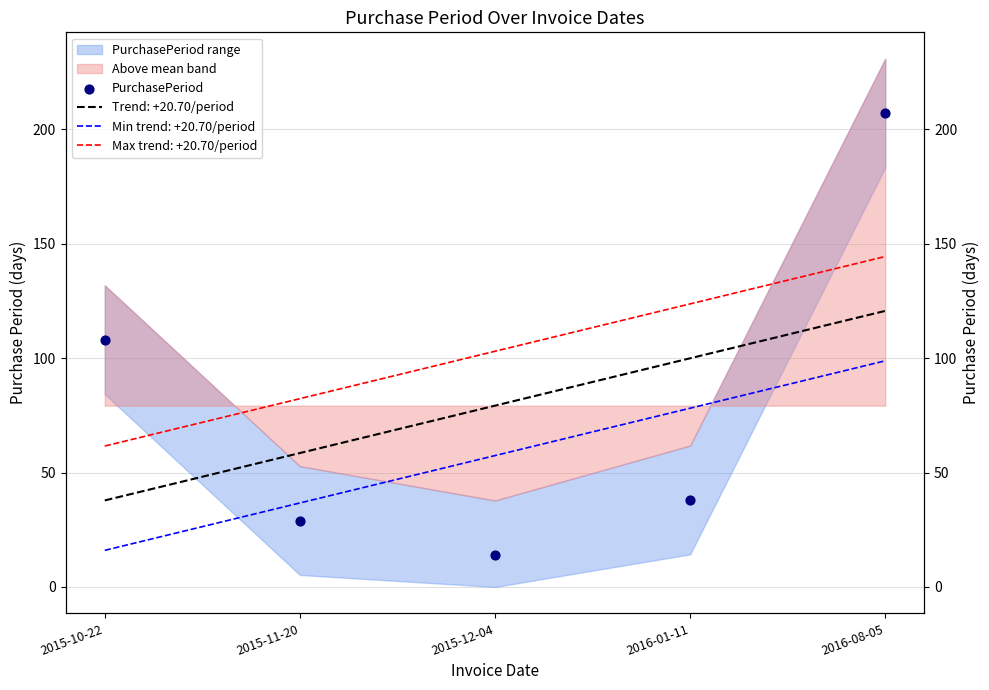

What is the change in value from 2015-10-22 to 2016-01-11?

-70